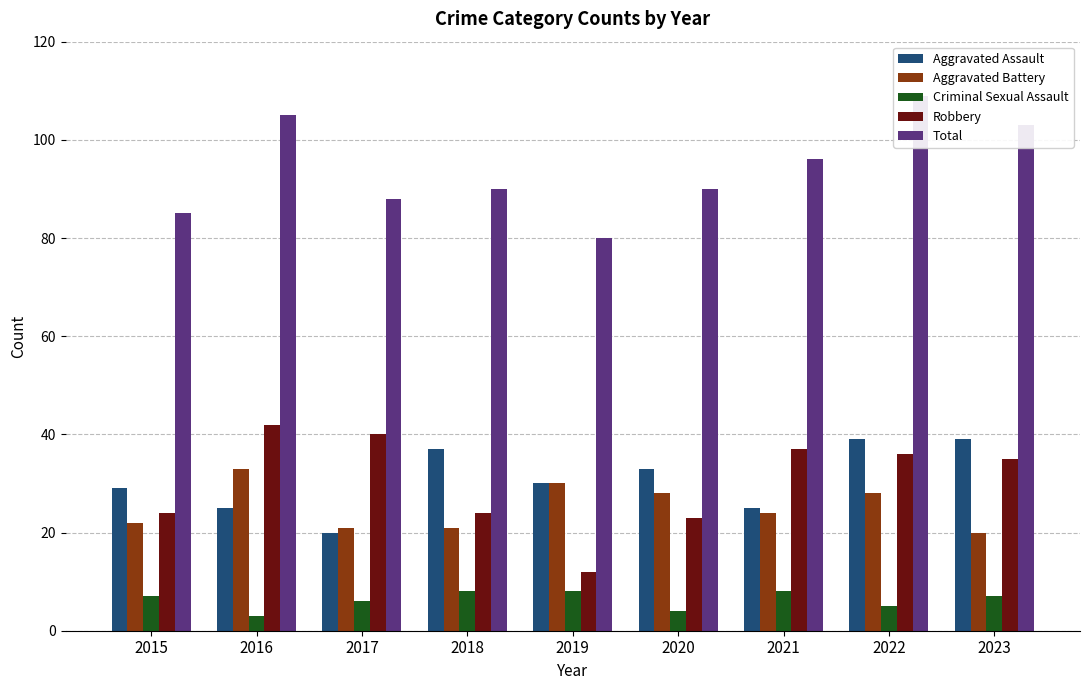

Reading left to right, transcribe all the data shown in this chart.

Aggravated Assault: 2015=29	2016=25	2017=20	2018=37	2019=30	2020=33	2021=25	2022=39	2023=39
Aggravated Battery: 2015=22	2016=33	2017=21	2018=21	2019=30	2020=28	2021=24	2022=28	2023=20
Criminal Sexual Assault: 2015=7	2016=3	2017=6	2018=8	2019=8	2020=4	2021=8	2022=5	2023=7
Robbery: 2015=24	2016=42	2017=40	2018=24	2019=12	2020=23	2021=37	2022=36	2023=35
Total: 2015=85	2016=105	2017=88	2018=90	2019=80	2020=90	2021=96	2022=109	2023=103